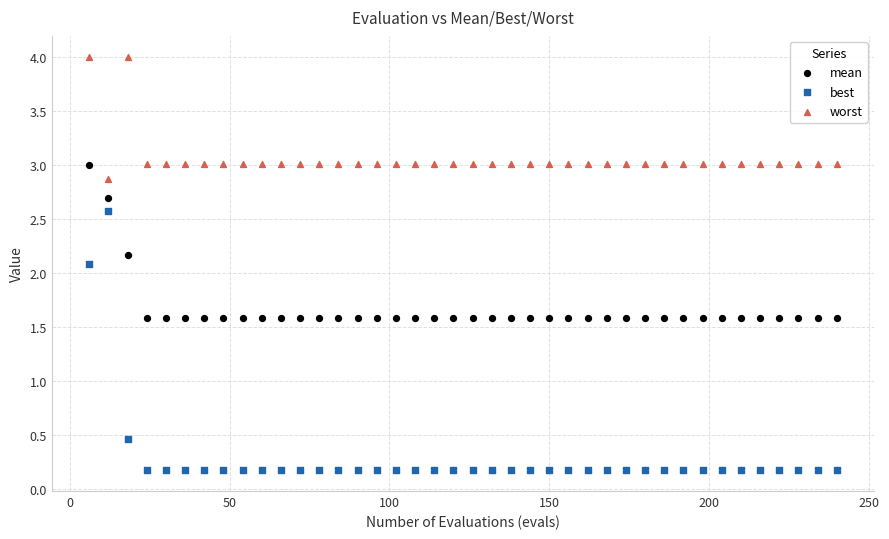

Across all data points, what is the range of Y values (max minus min)?

3.8